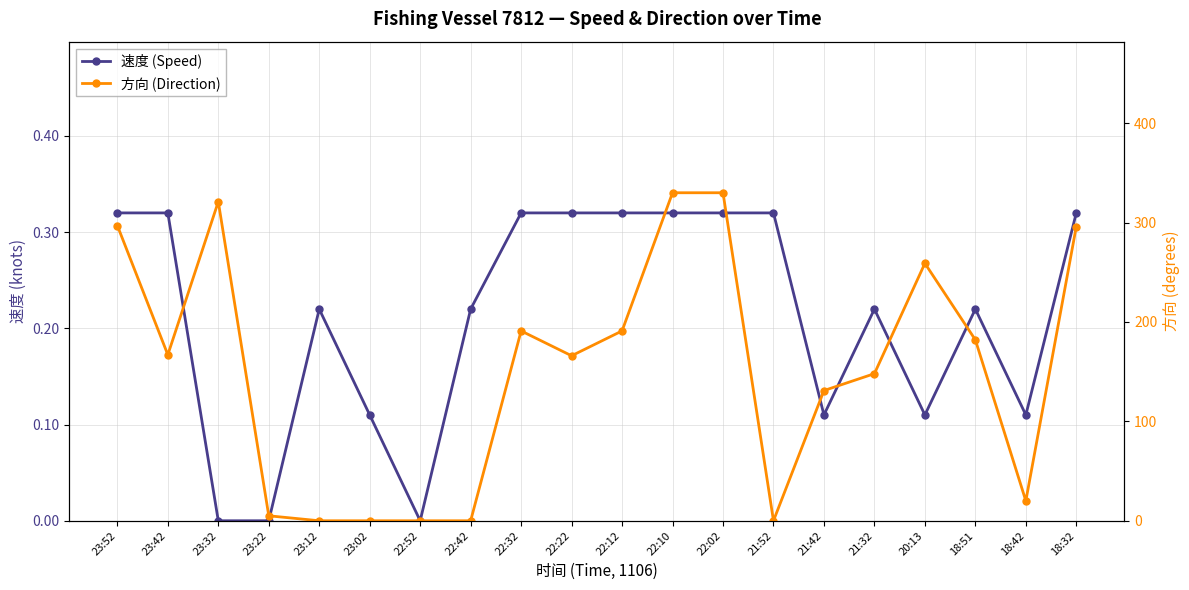

What is the label of the 7th point from the right?

21:52